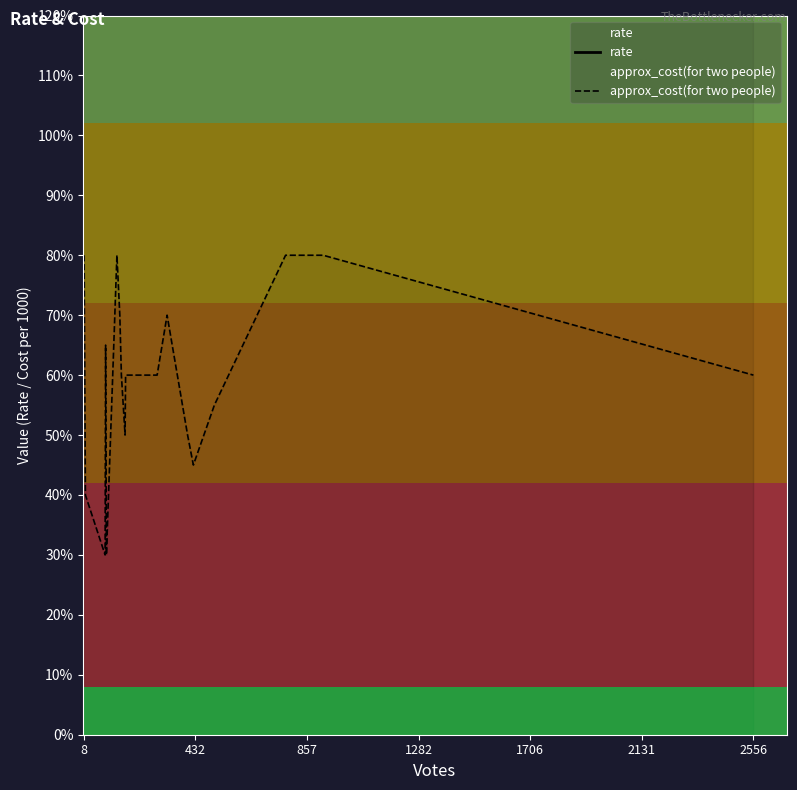

At which category does rate reach its first local valley?

432